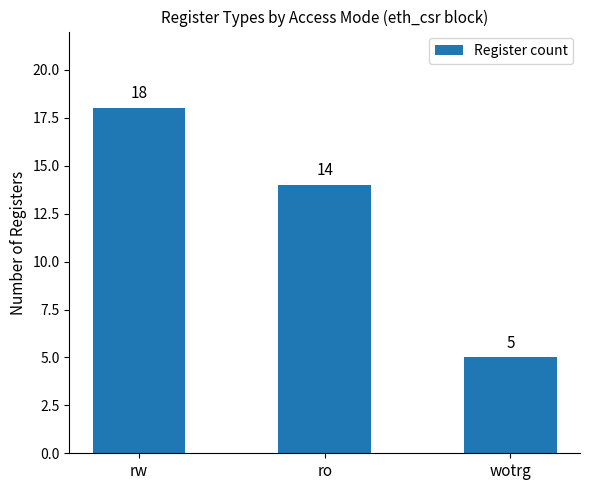

Are the bars grouped side by side (vs. stacked)?

No